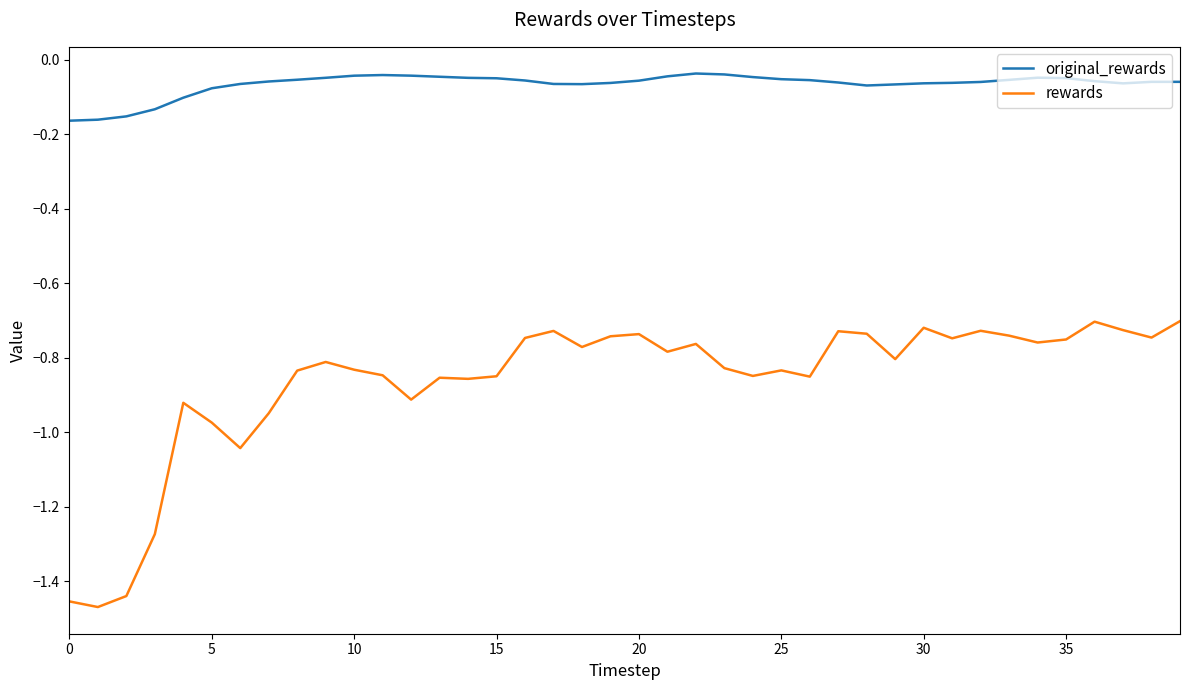

How many series are shown in this chart?

2